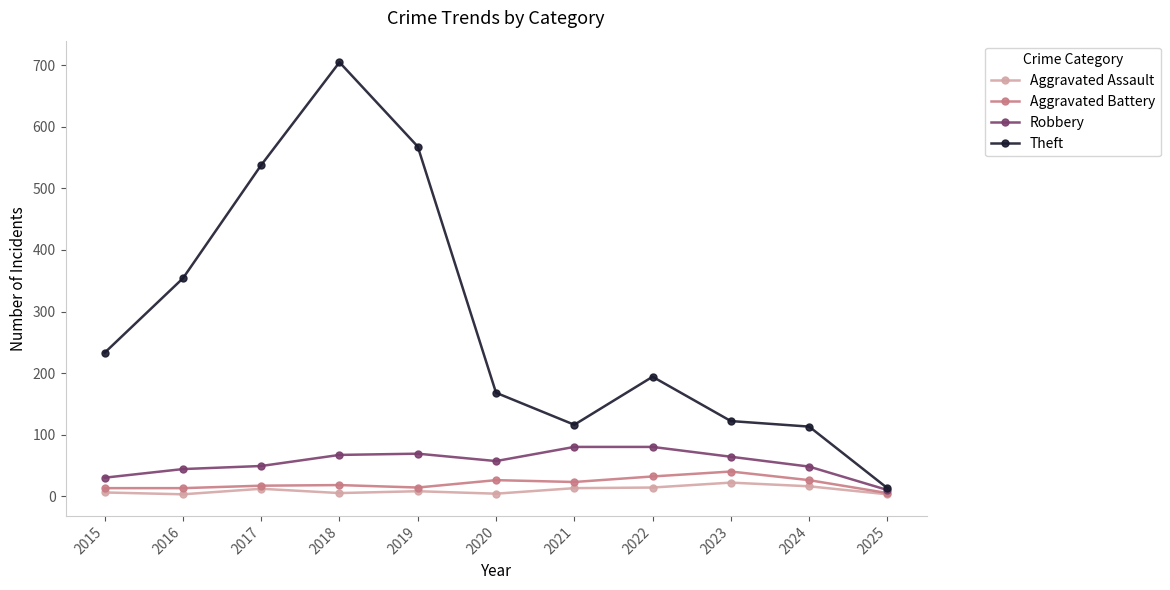

What is the sum of all Robbery values?

598